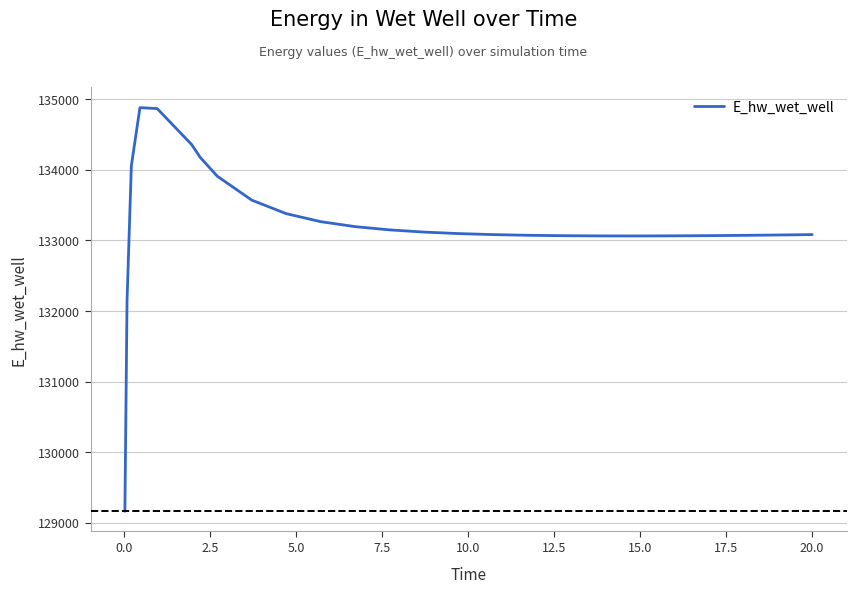

What is the maximum value shown in the chart?

134879.3